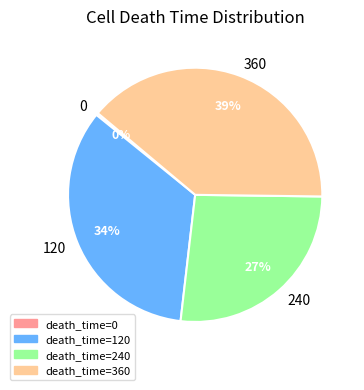

How many slices are in this pie chart?

4